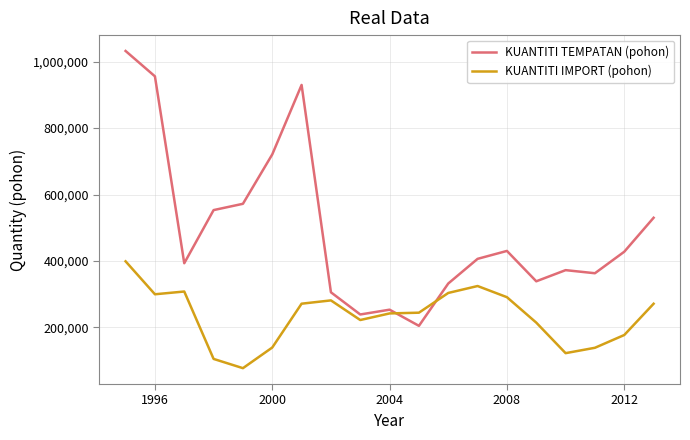

True or false: KUANTITI IMPORT (pohon) and KUANTITI TEMPATAN (pohon) cross at least once.

True